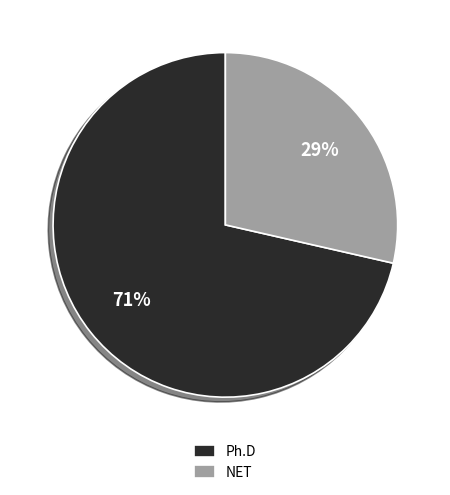

Is it true that Ph.D is 71% of the pie?

True